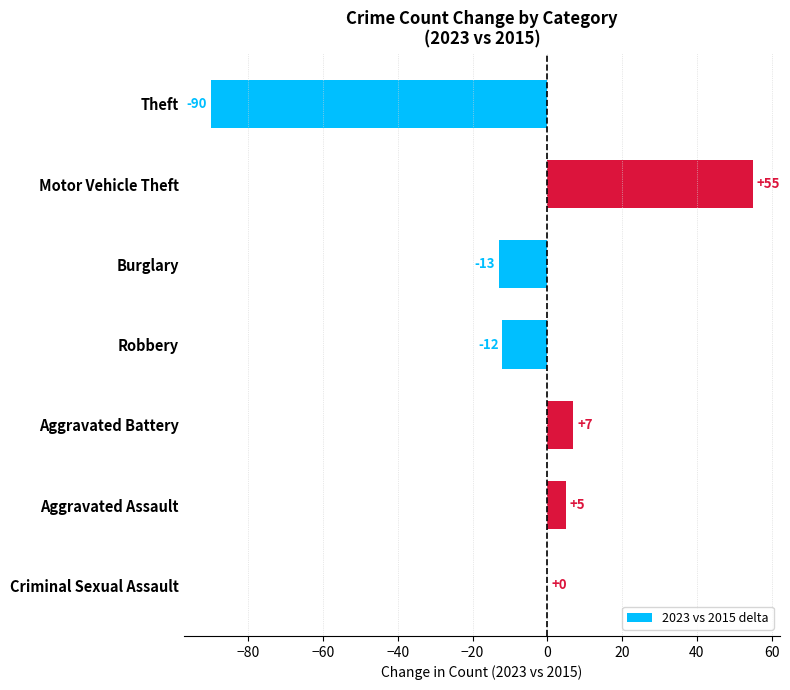

What is the sum of all values?

-48